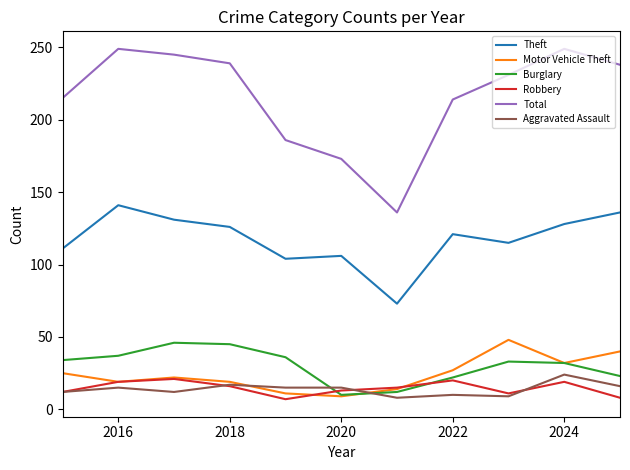

True or false: Theft and Motor Vehicle Theft cross at least once.

False